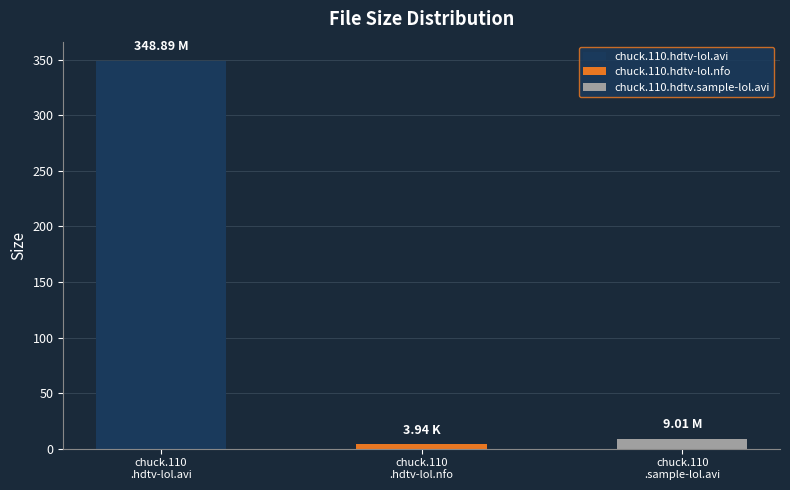

Reading right to left, extract all data points from this chart.

9.0	3.9	348.9